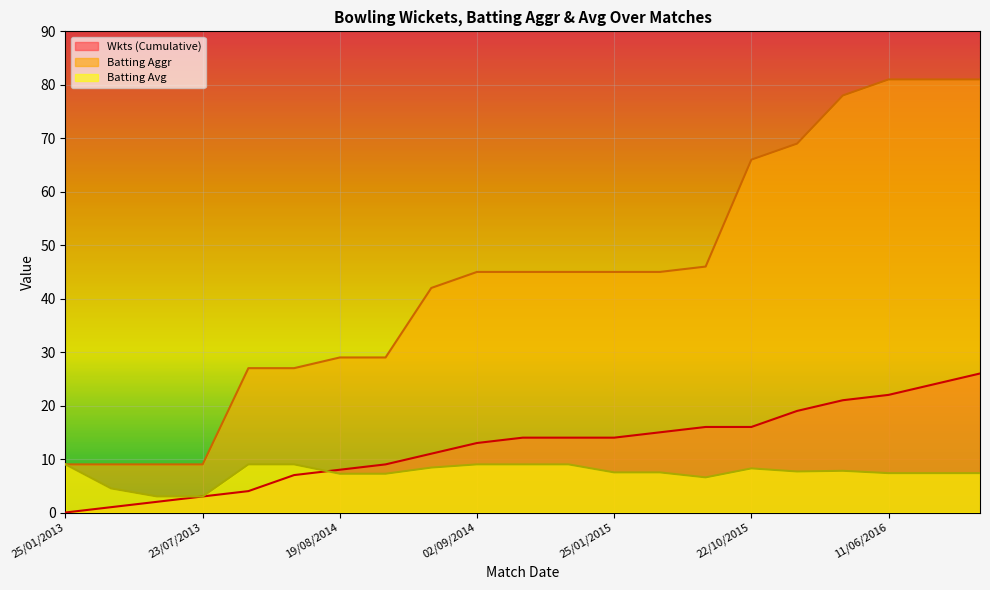

List the series in order of their peak value, highest first.

Batting Aggr, Wkts (Cumulative), Batting Avg